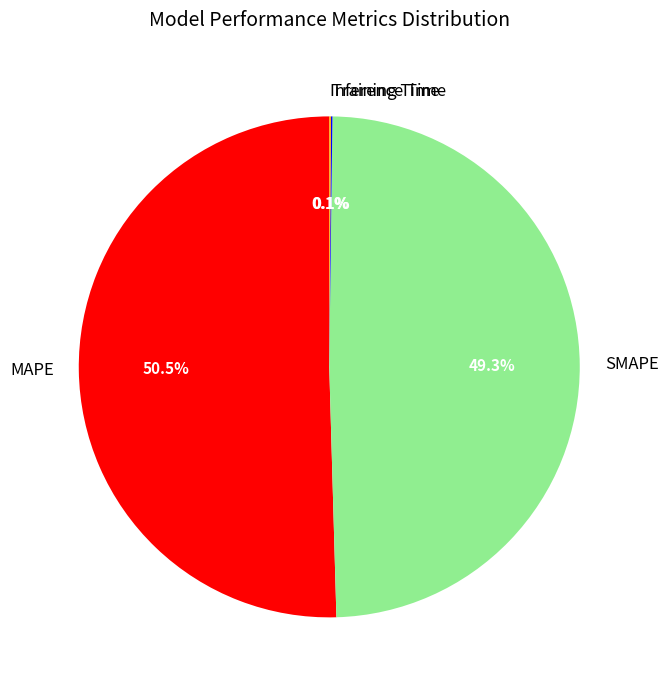

Which slice represents more than half of the pie?

MAPE